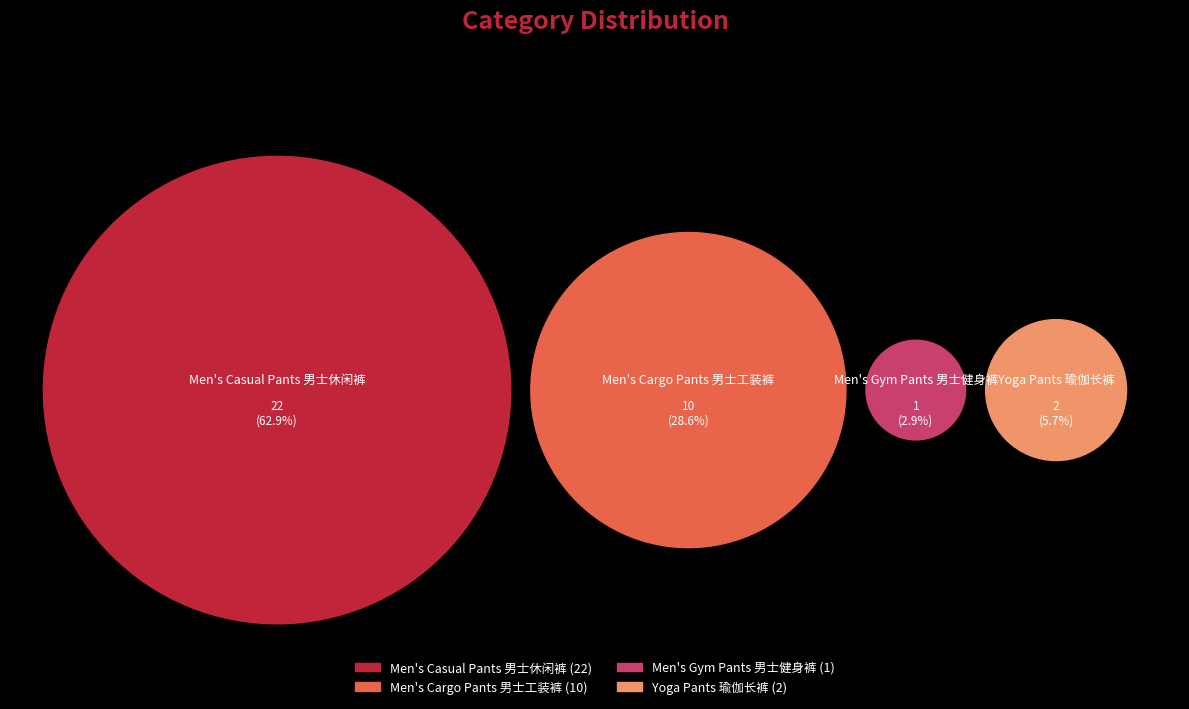

Approximately how many times larger is the value at Men's Cargo Pants 男士工装裤 compared to Men's Casual Pants 男士休闲裤?

0.5